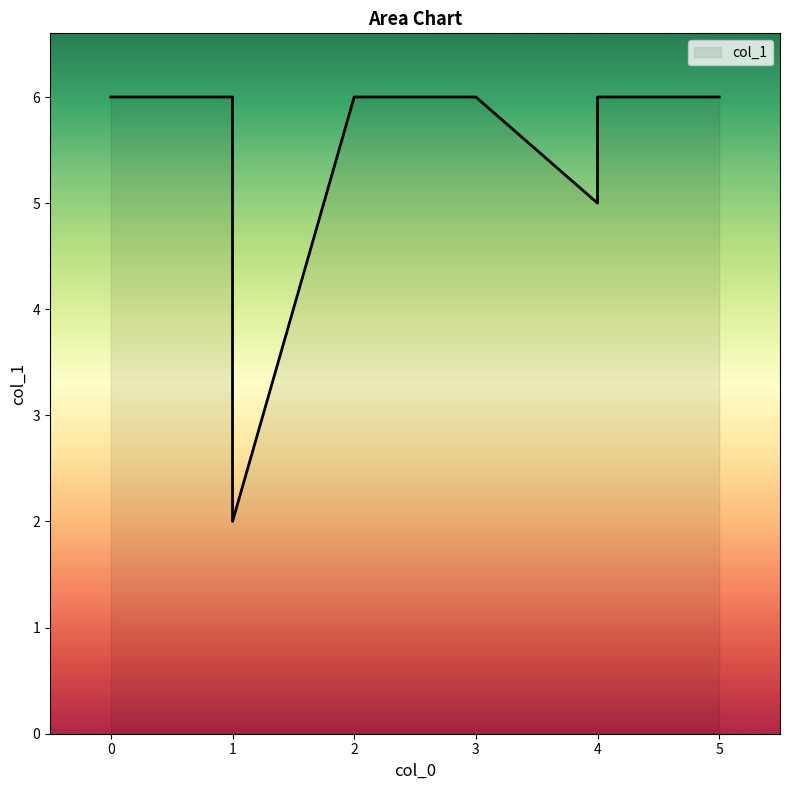

How many lines are shown in the chart?

1